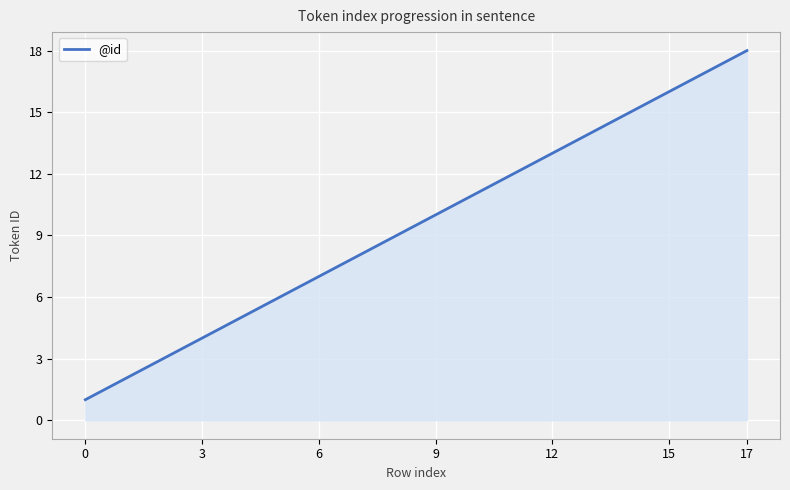

What is the greatest value displayed?

18